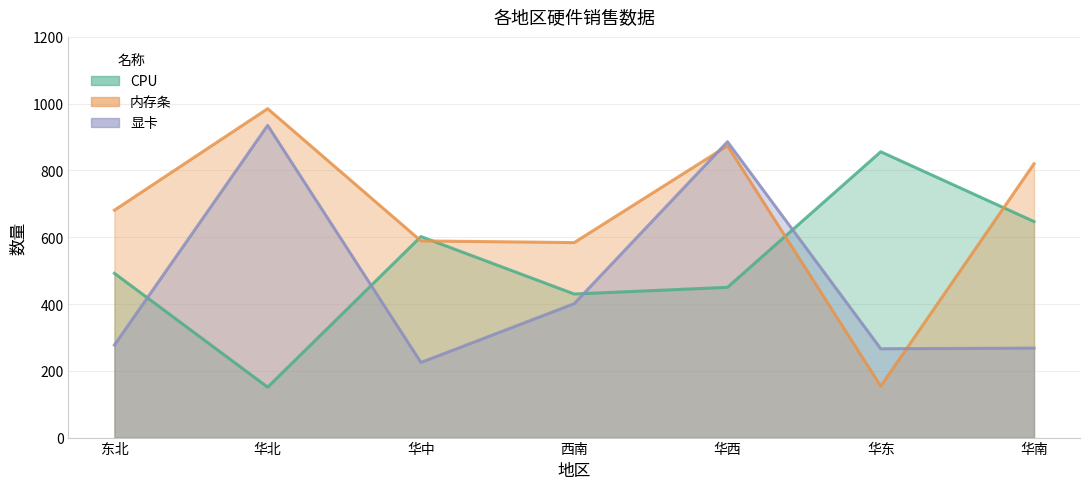

What position from the right is 东北?

7